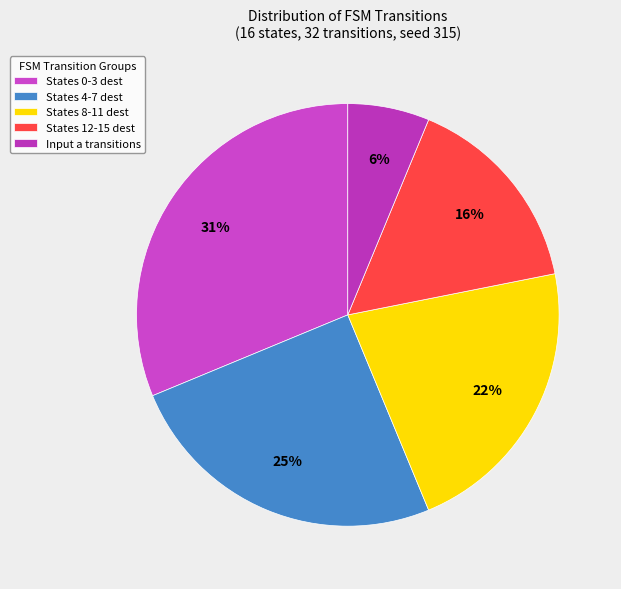

Count the number of slices in the pie.

5